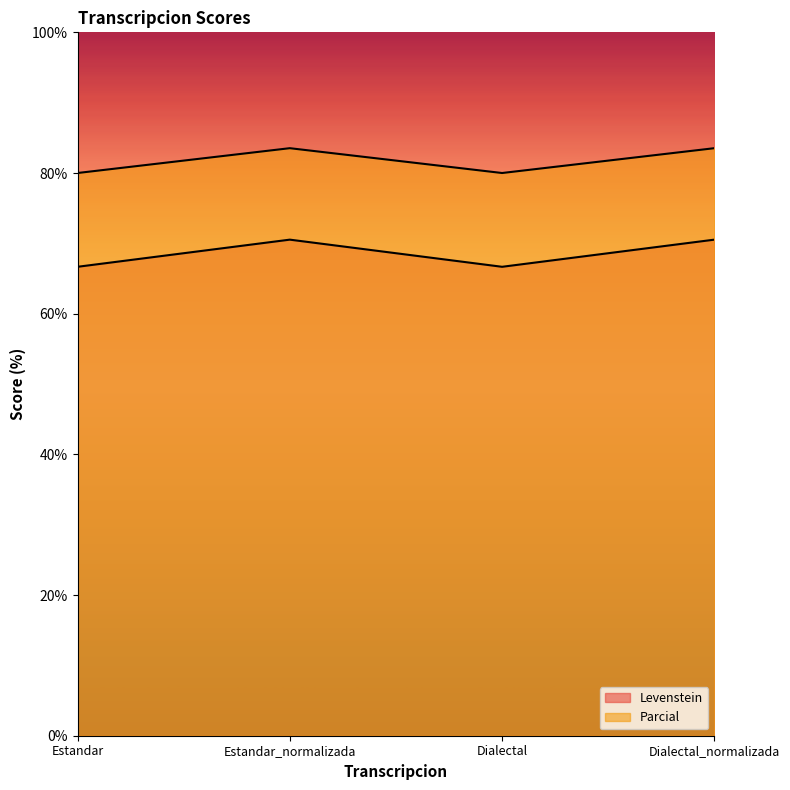

What is the label of the 2nd point from the left?

Estandar_normalizada